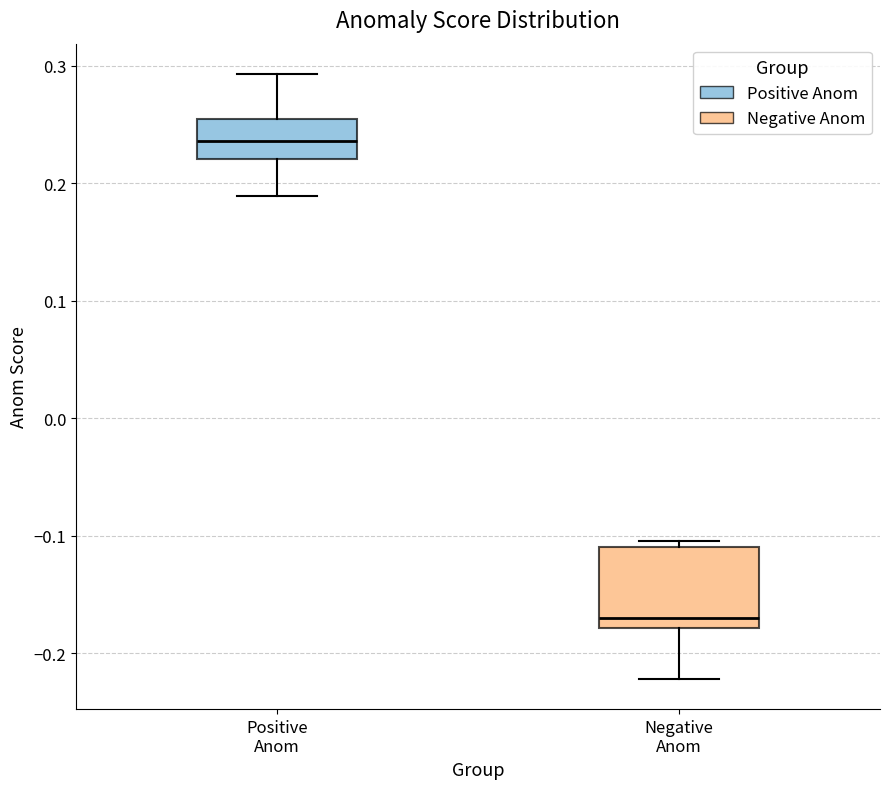

Which box is the tallest, from its lower edge to its upper edge?

Negative Anom